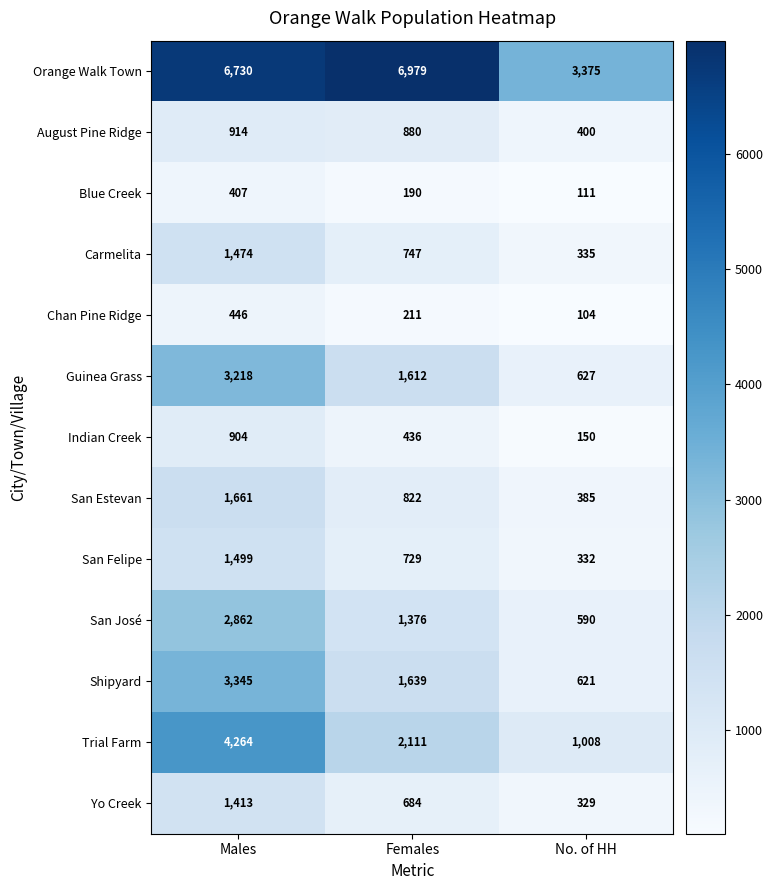

What is the sum of the San José values at Males and No. of HH?

3452